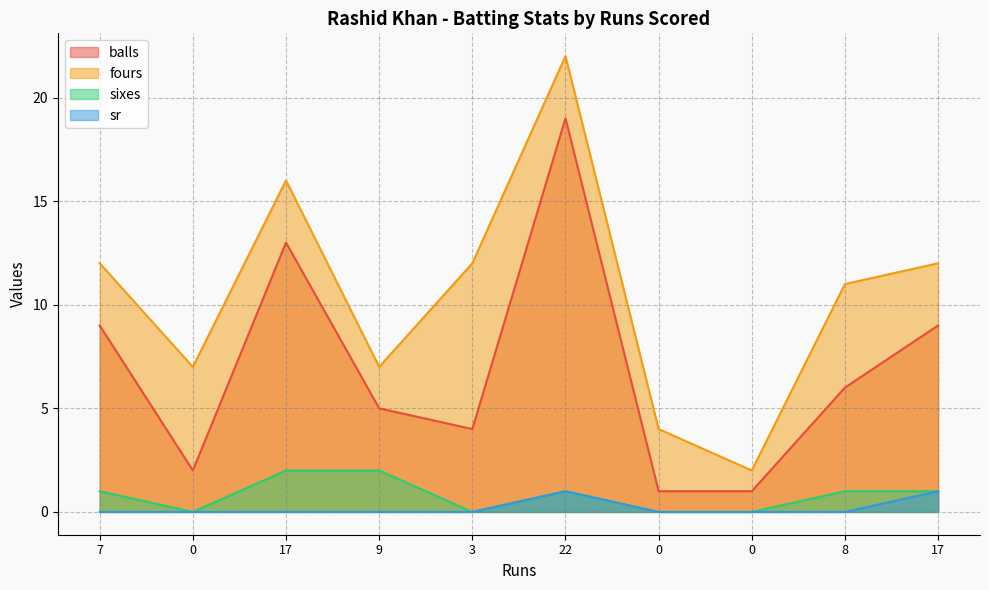

At how many categories does at least one series exceed 21?

1